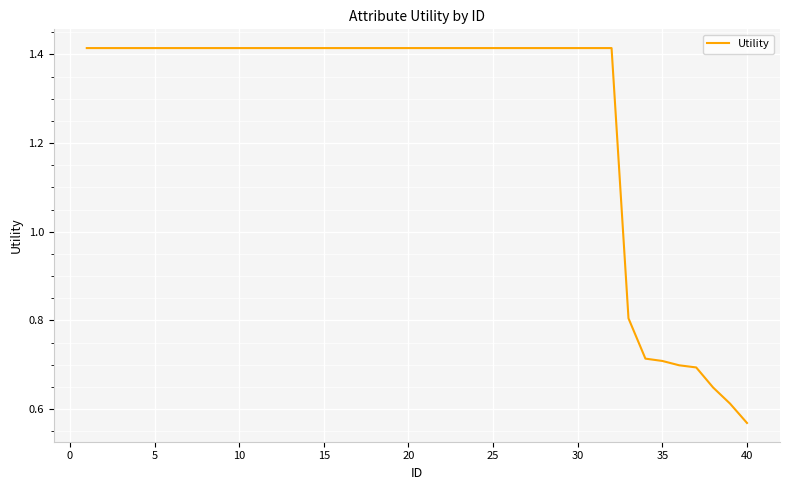

What is the difference between the maximum and minimum values?

0.8